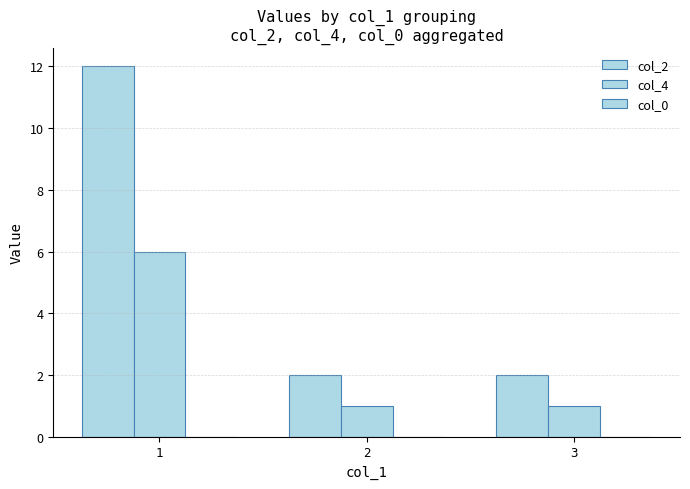

How many bars are there in each group?

2